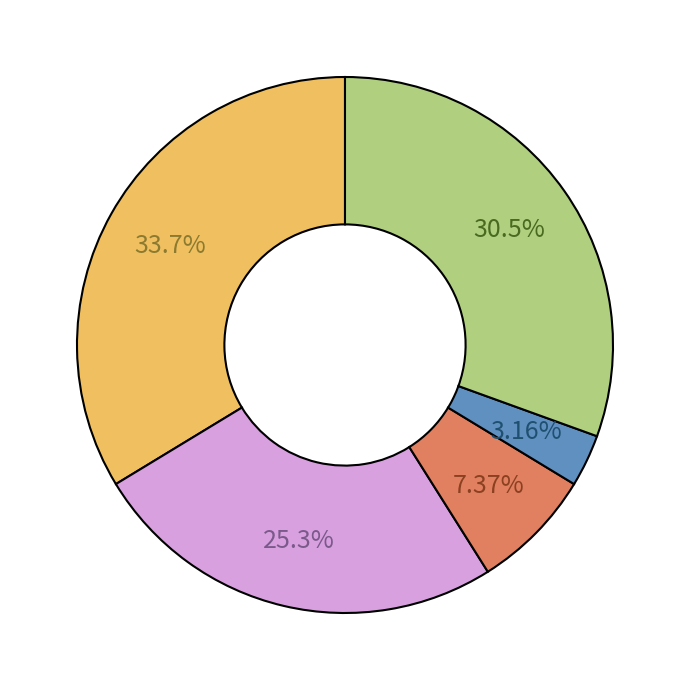

Is there a majority slice in this chart?

No